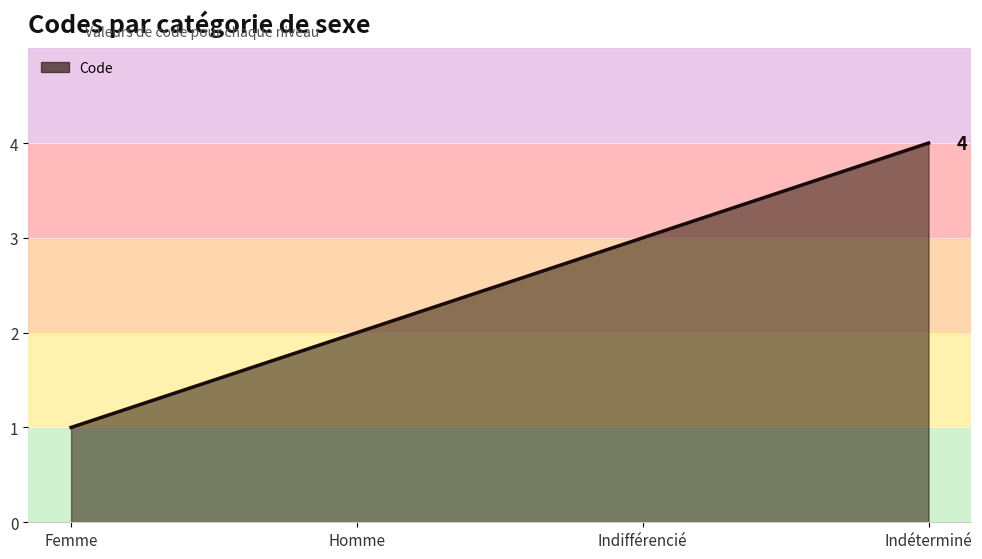

Reading left to right, list all the values displayed in this chart.

Femme=1	Homme=2	Indifférencié=3	Indéterminé=4